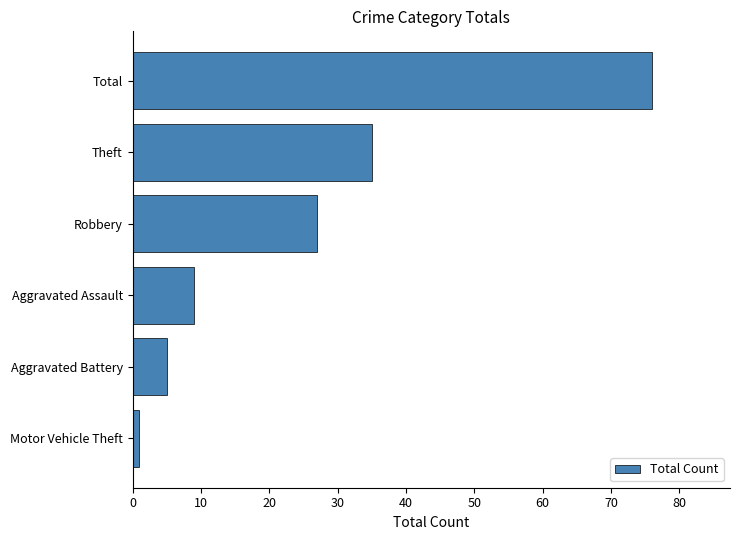

How many bars are there in total?

6